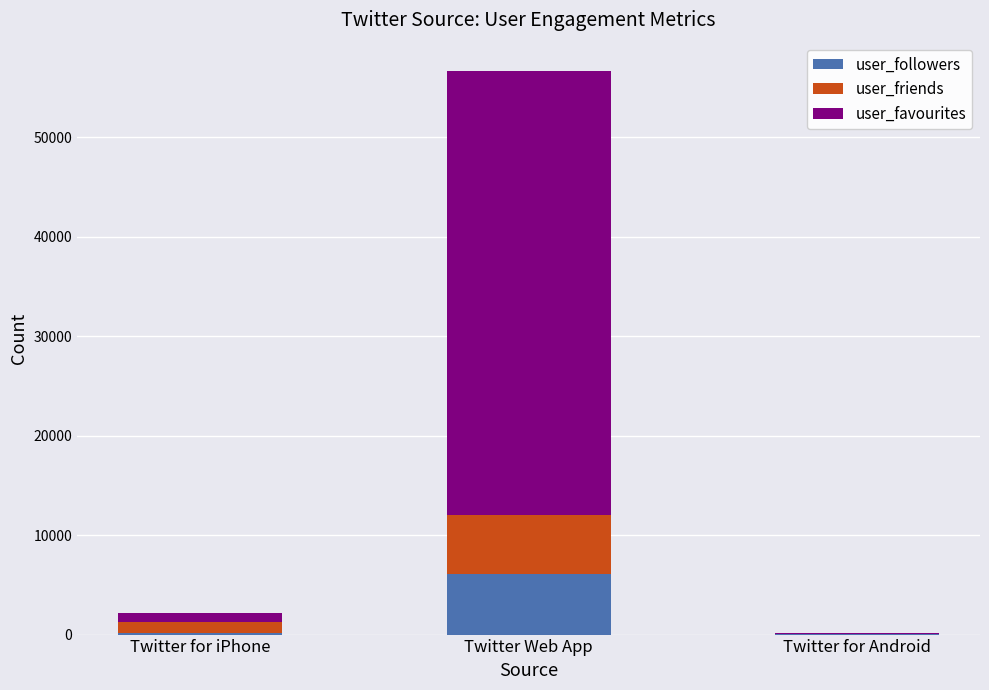

How many series are shown in this chart?

3